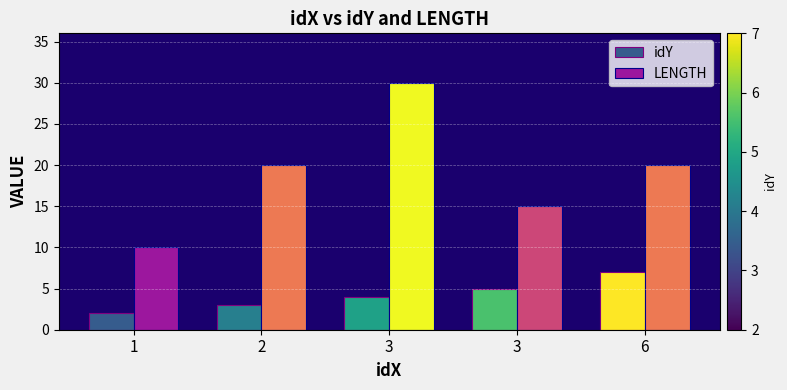

The value of idY at 3 is 7. True or false?

False